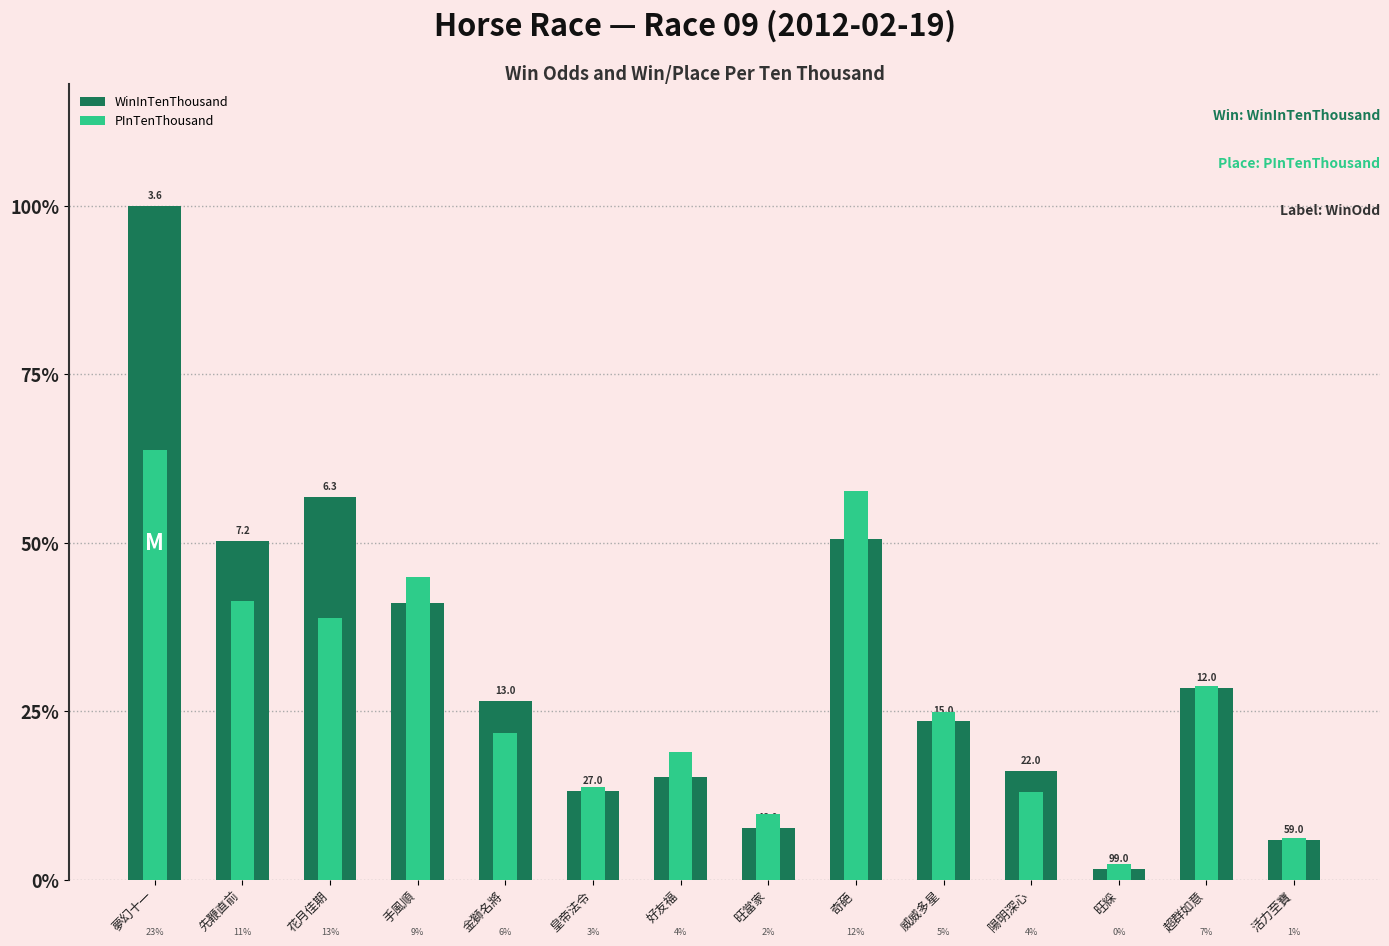

What position from the left is 奇葩?

9